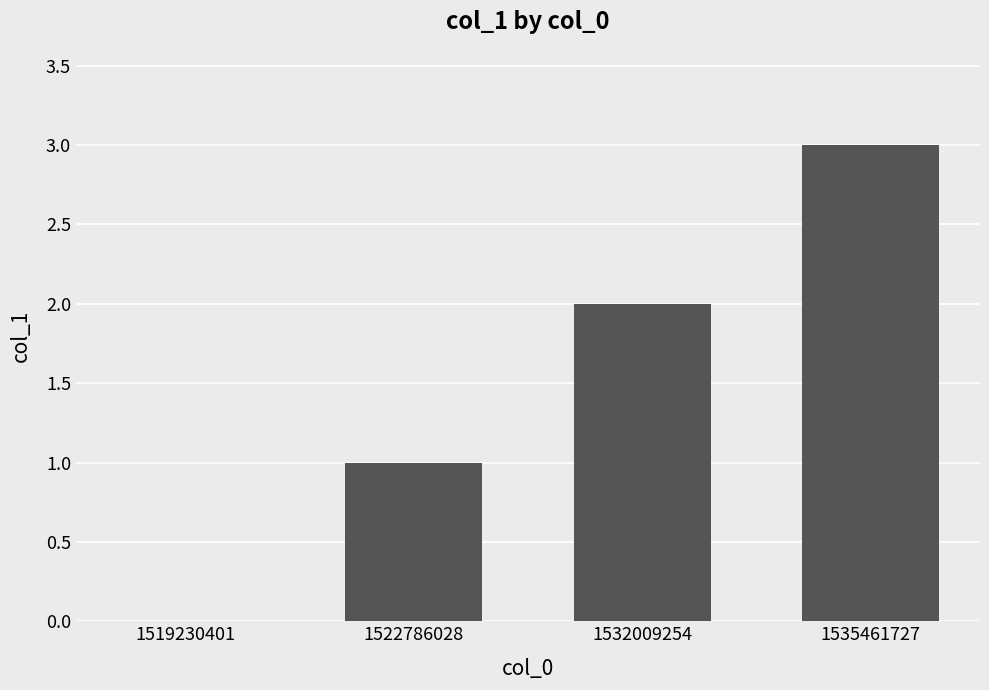

At which category does the chart reach its peak across all series?

1535461727